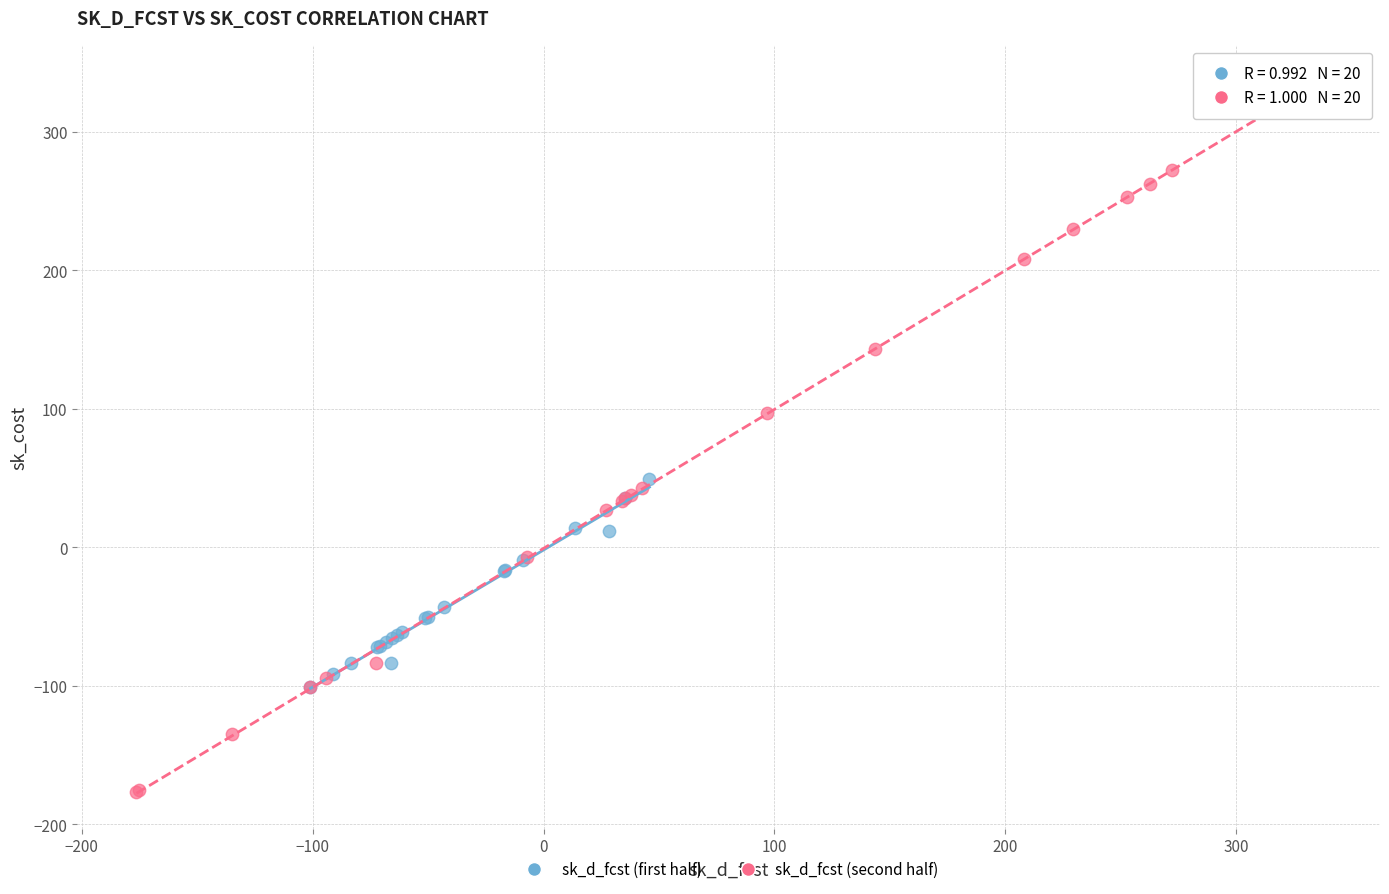

Which series reaches the minimum Y coordinate?

sk_d_fcst (second half)